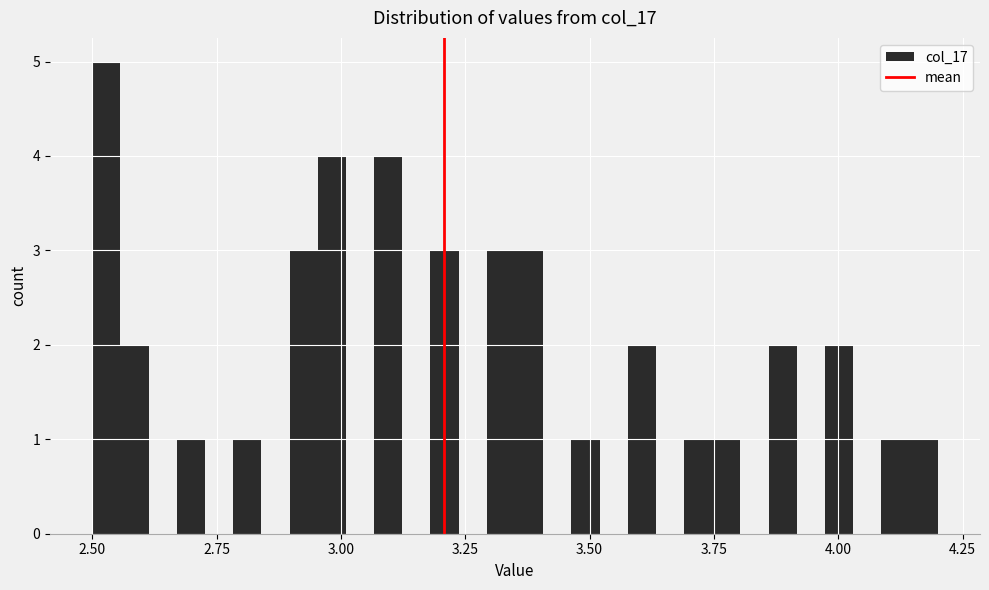

Around what value on the x-axis is the tallest bar? Give the approximate position of its centre, as read against the axis.

2.55